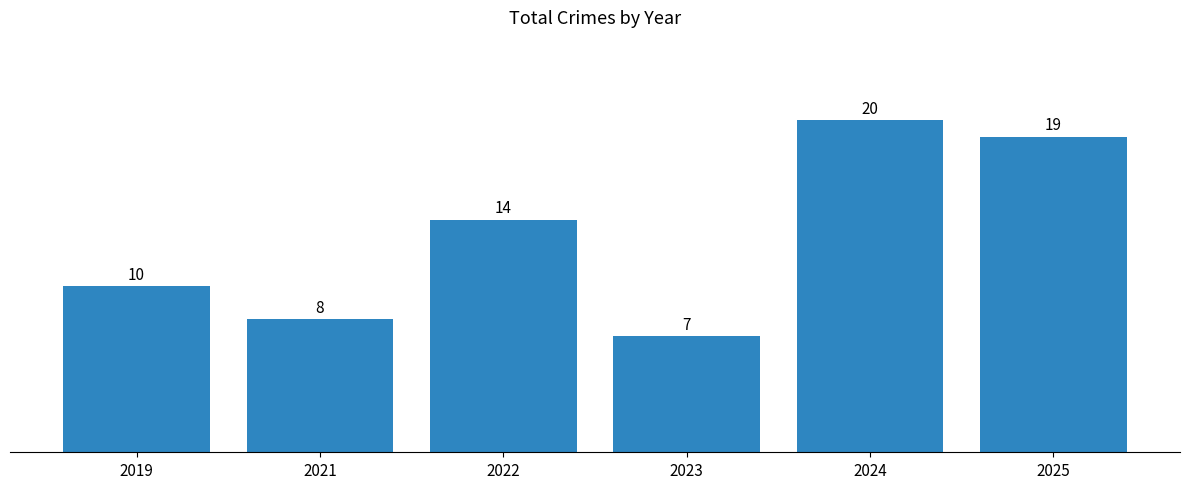

What is the ratio of the value at 2022 to the value at 2023?

2.0